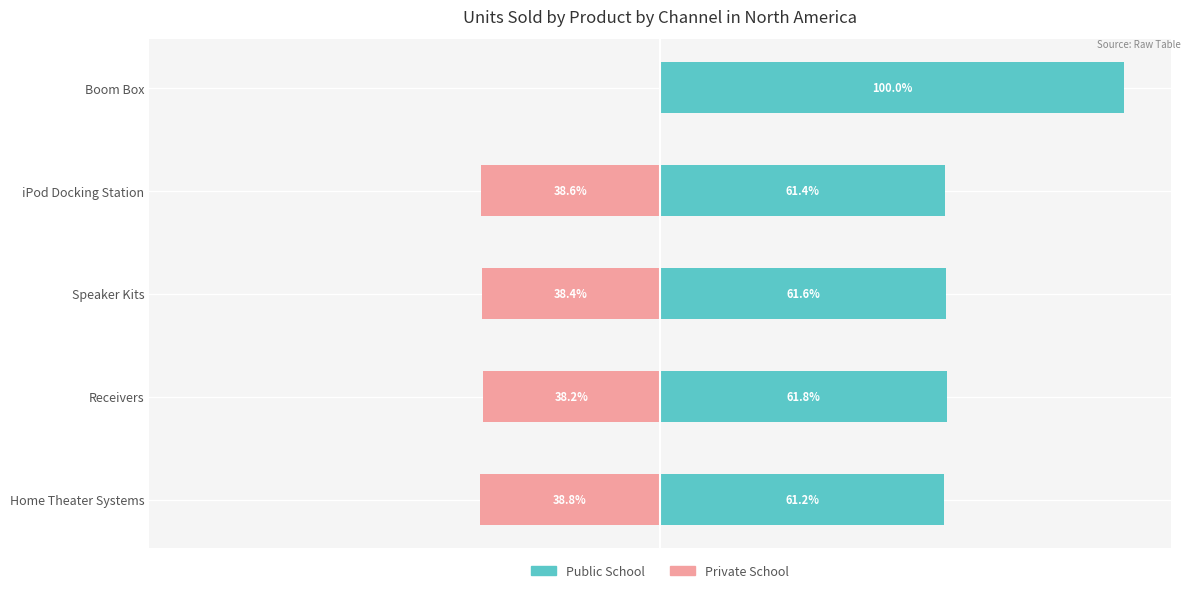

Reading right to left, extract all data points from this chart.

Public School: 100.0	61.4	61.6	61.8	61.2
Private School: 0.0	-38.6	-38.4	-38.2	-38.8